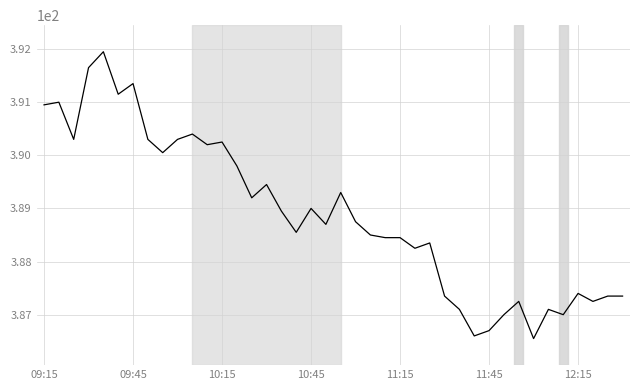

What is the difference between the maximum and minimum values?

5.4